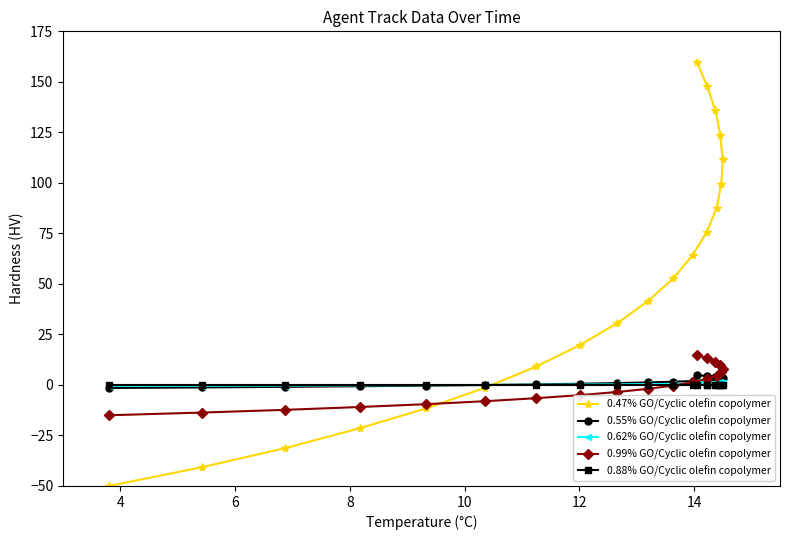

Read the 0.62% GO/Cyclic olefin copolymer value at 10.

0.5